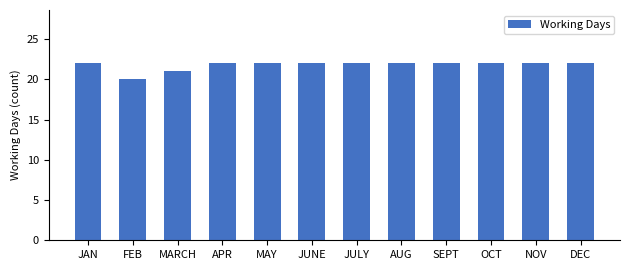

Which category has the lowest value across all series?

FEB